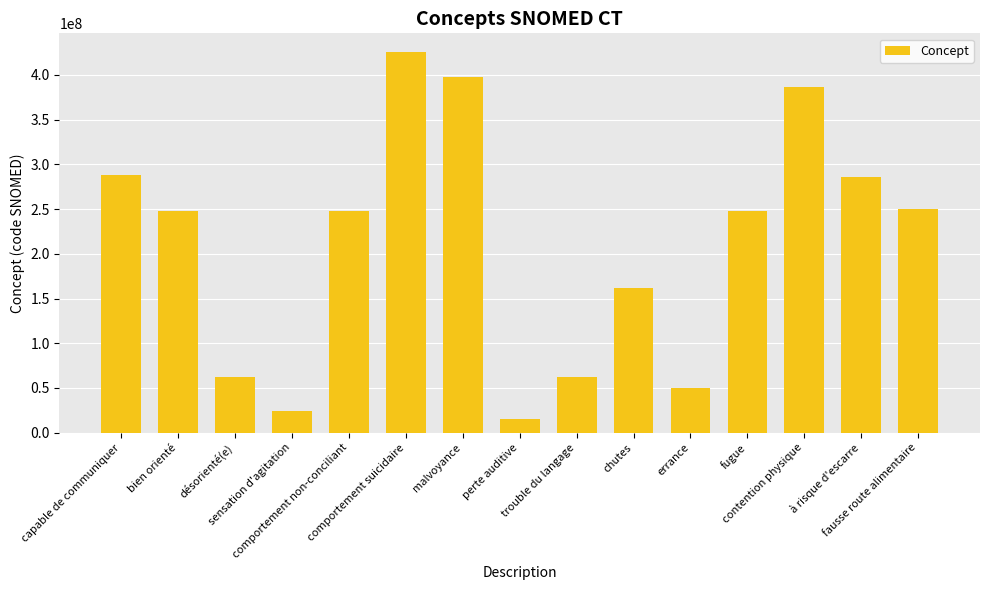

Which label corresponds to the smallest value in the chart?

perte auditive